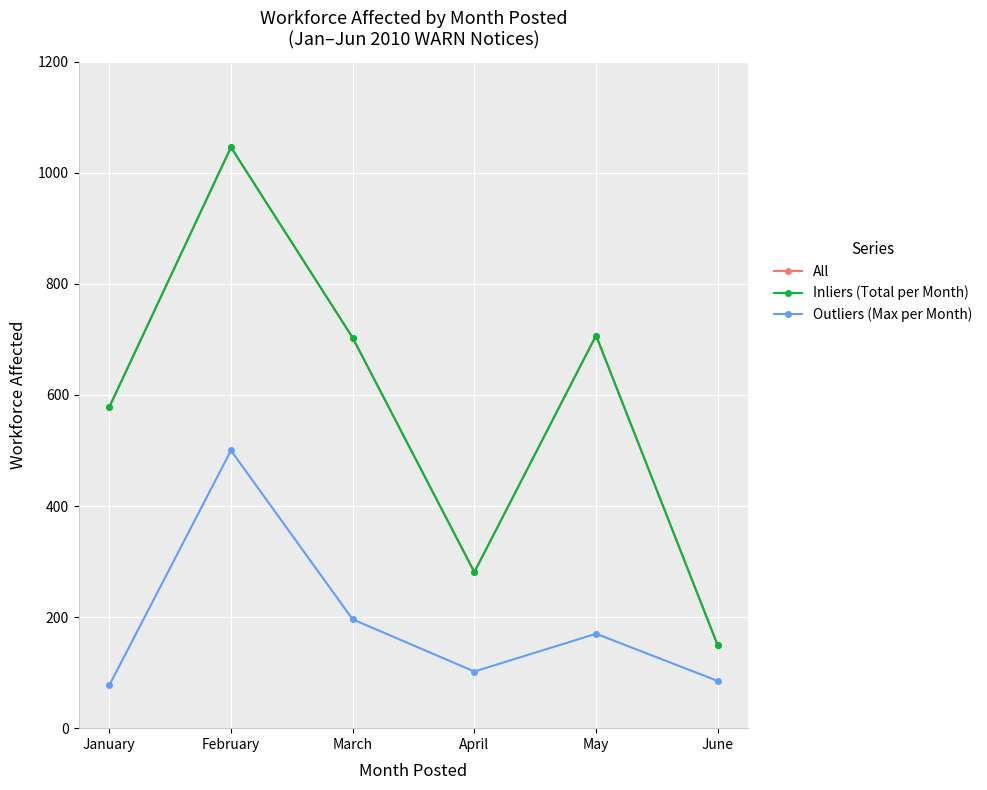

What is the value of the Inliers (Total per Month) point at the 1st from the left?

578